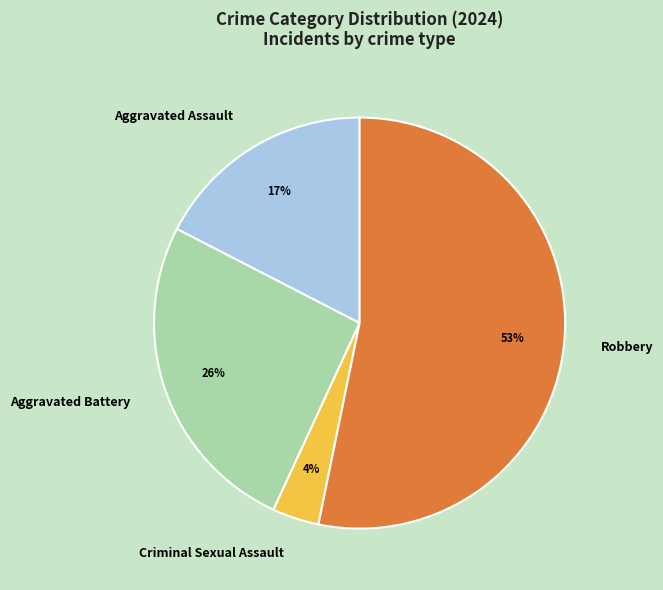

How many slices are in this pie chart?

4